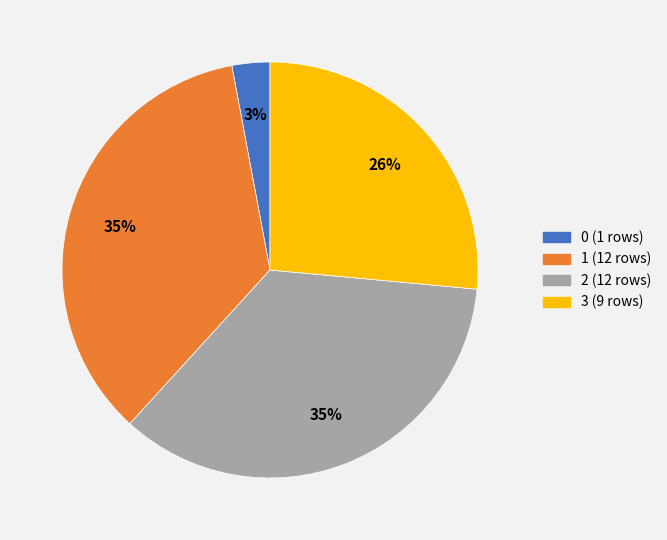

To the nearest percent, what percentage of the pie is 2?

35%